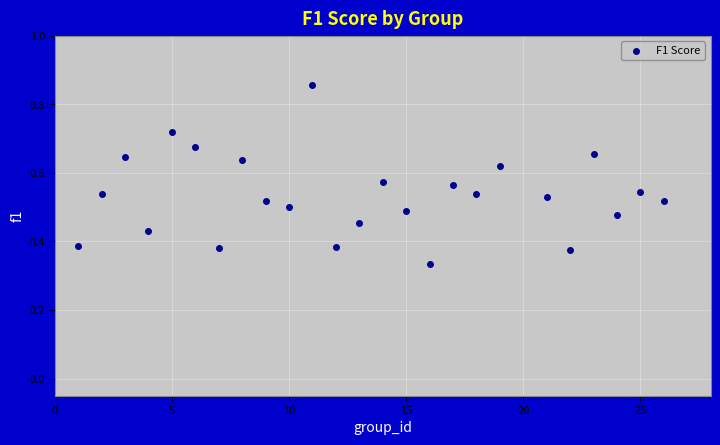

What is the range of X values (max minus min)?

25.0